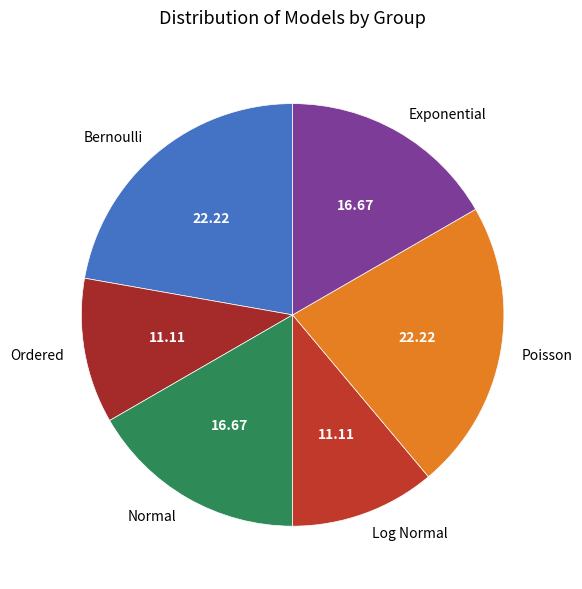

Is it true that Exponential is 30% of the pie?

False